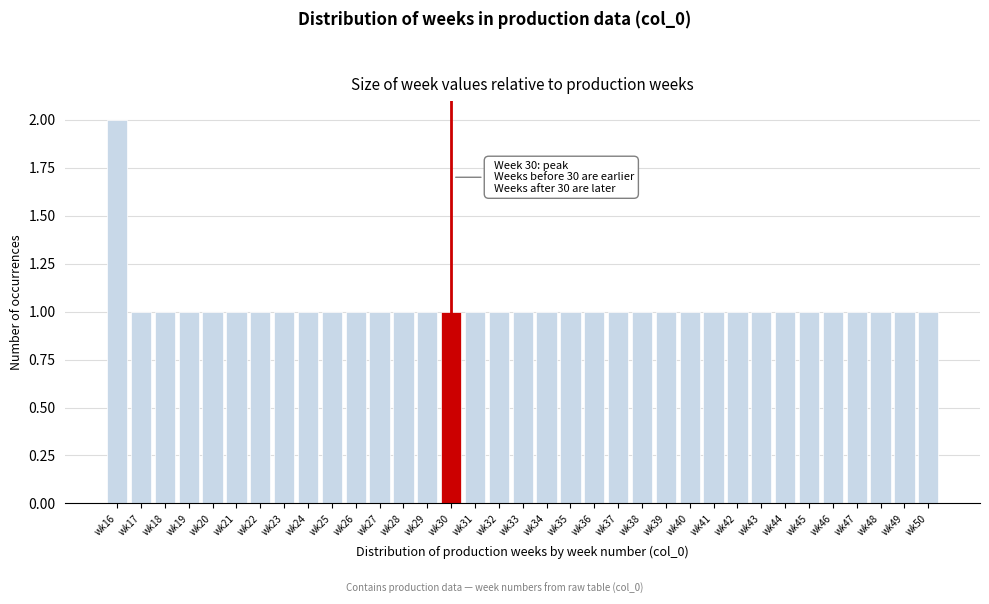

Approximately how many times larger is the value at wk22 compared to wk46?

1.0